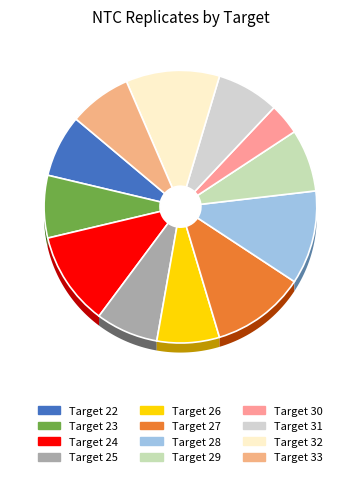

What is the largest slice in the pie chart?

Target 24